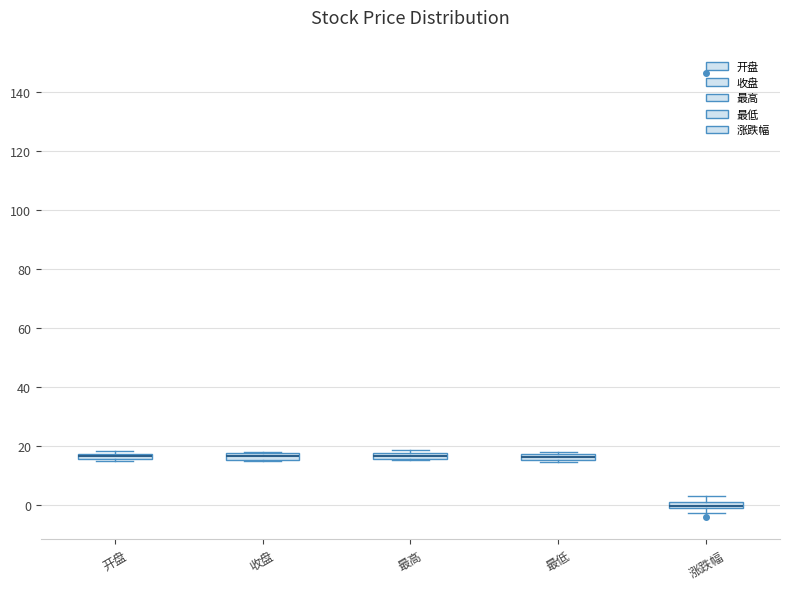

Where is the upper edge of the box for 收盘 on the y-axis? The values are not printed on the chart, so give them approximately, as read against the axis.

18